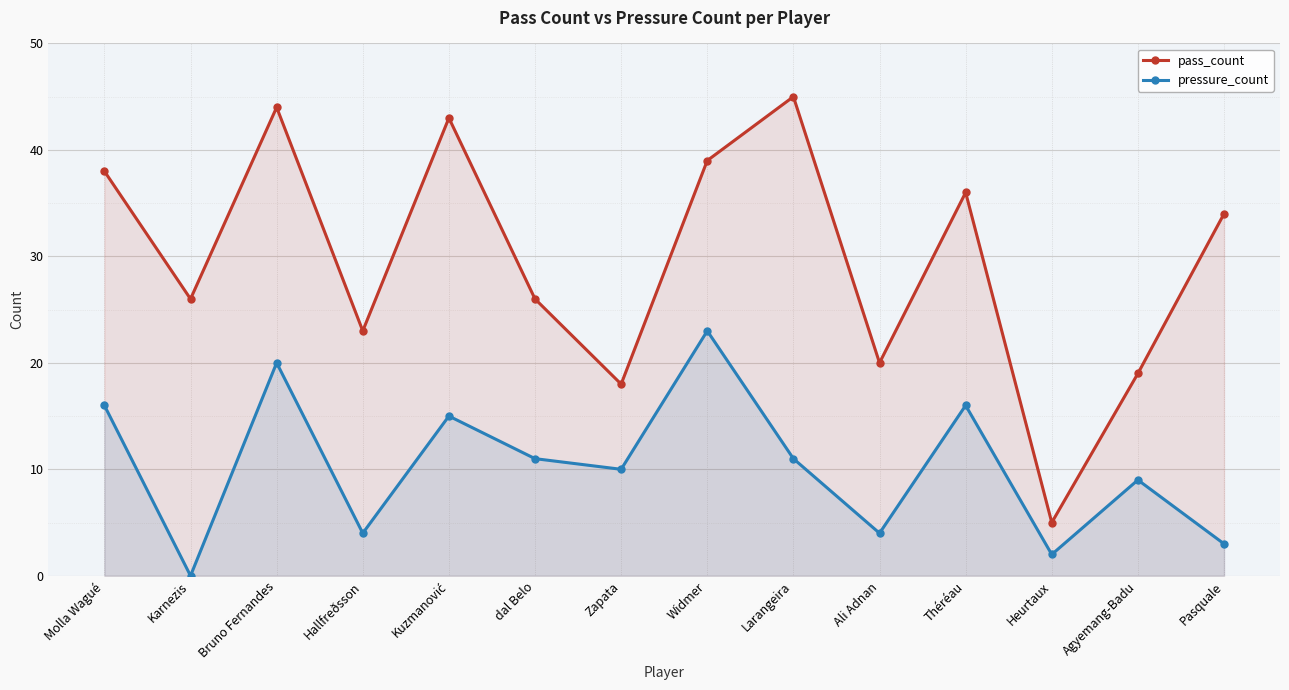

At how many categories does at least one series exceed 32?

7